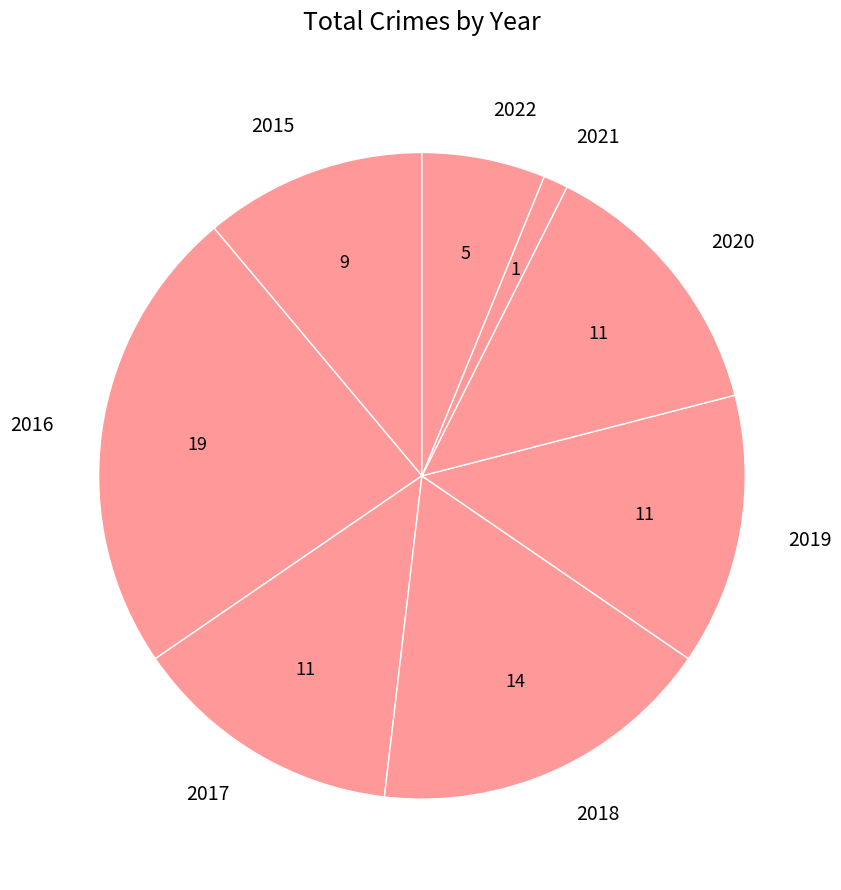

What is the ratio of the value at 2015 to the value at 2018?

0.6